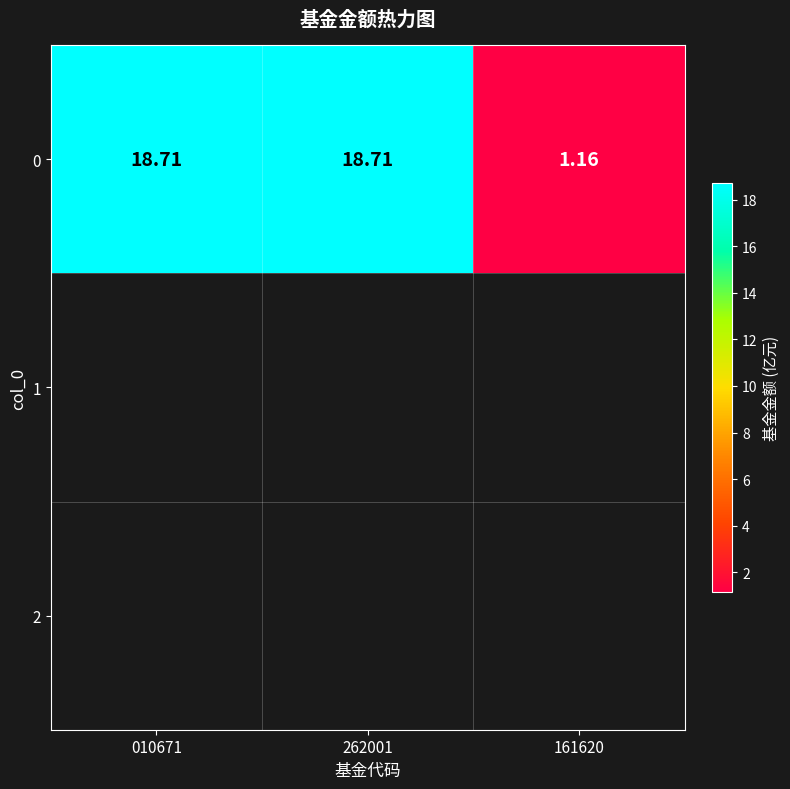

The value at 010671 is 18.7. True or false?

True